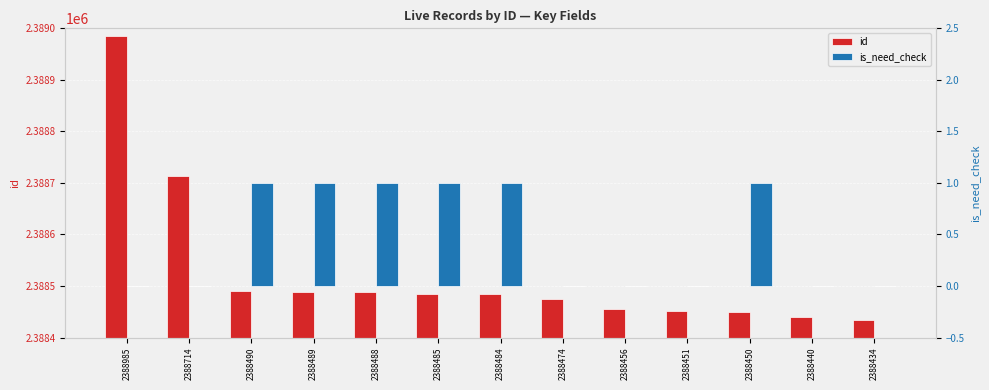

True or false: id has a value of 3765481 at 2388474.

False